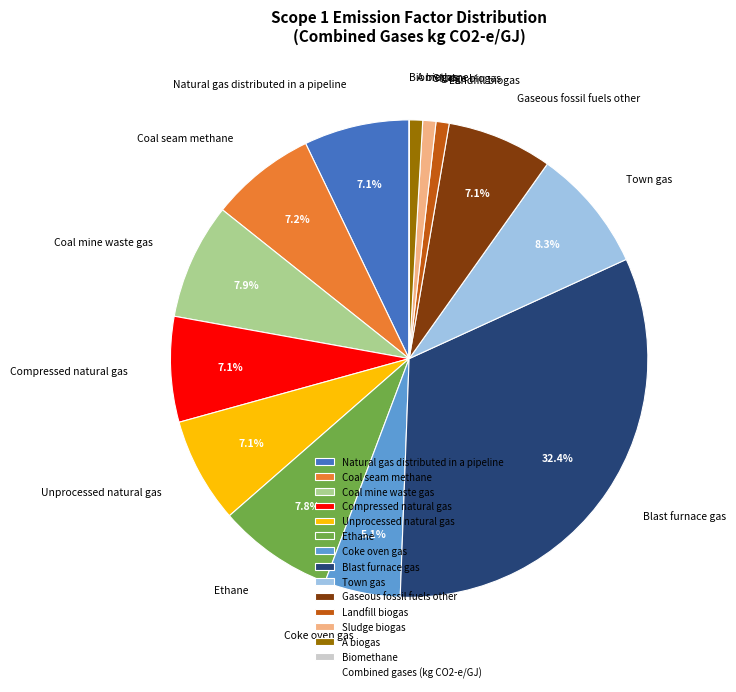

Is there any slice that represents more than half of the pie?

No